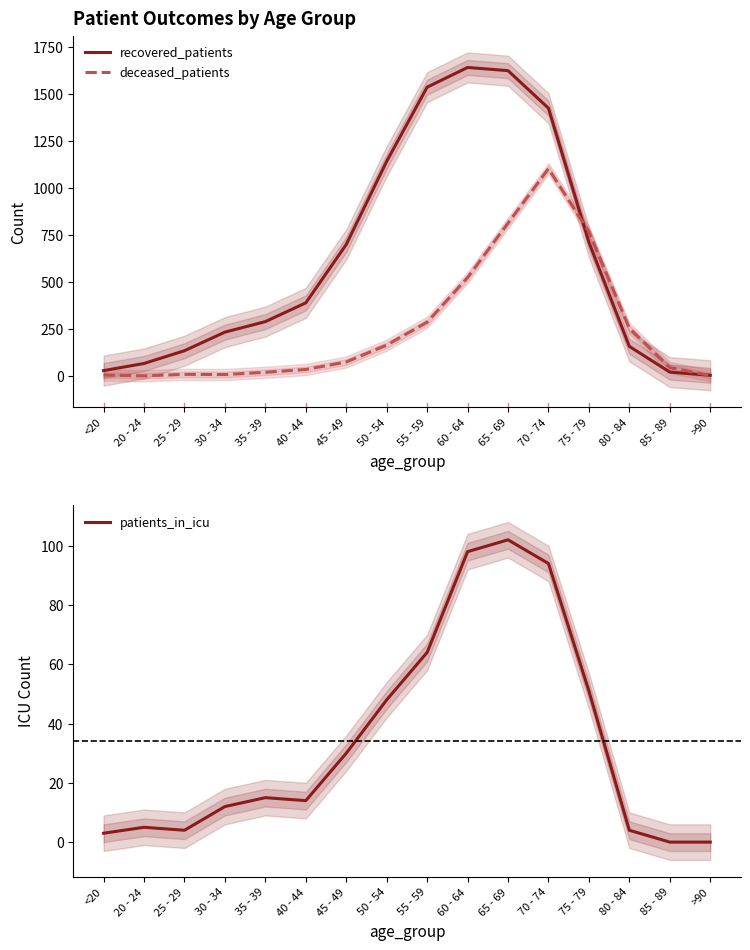

What is the difference between the recovered_patients values at 20 - 24 and 80 - 84?

91